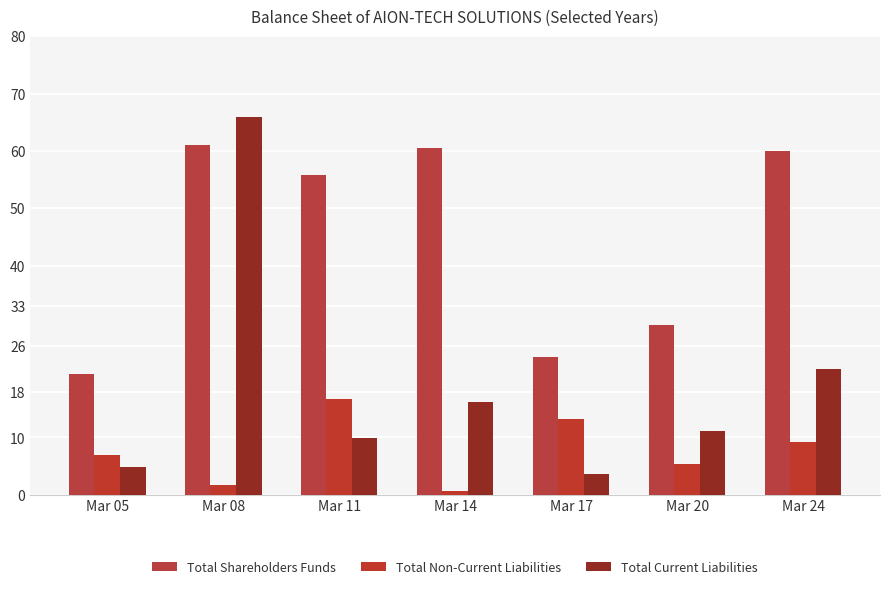

Which label corresponds to the smallest value in the chart?

Mar 14